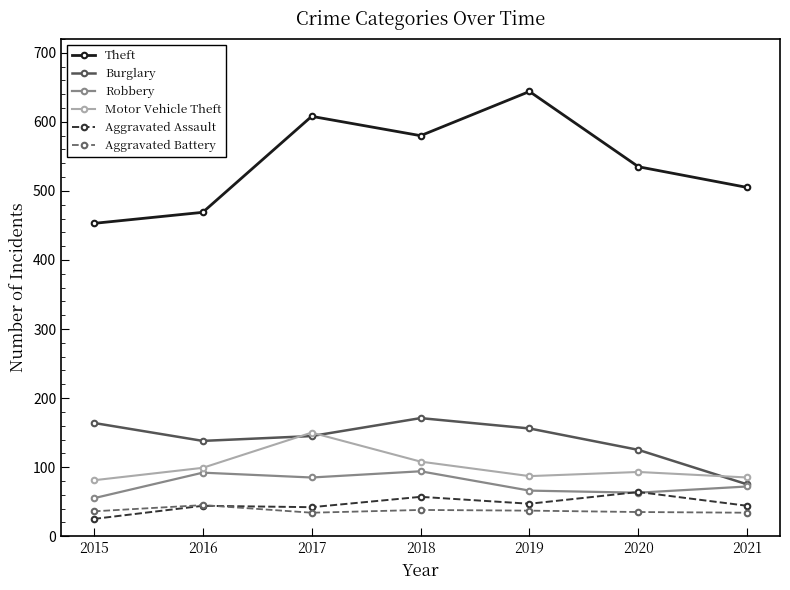

Rank the categories by Theft value from lowest to highest.

2015, 2016, 2021, 2020, 2018, 2017, 2019